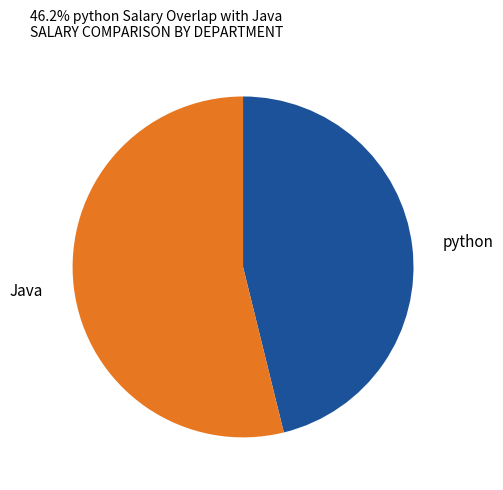

Which slice represents more than half of the pie?

Java